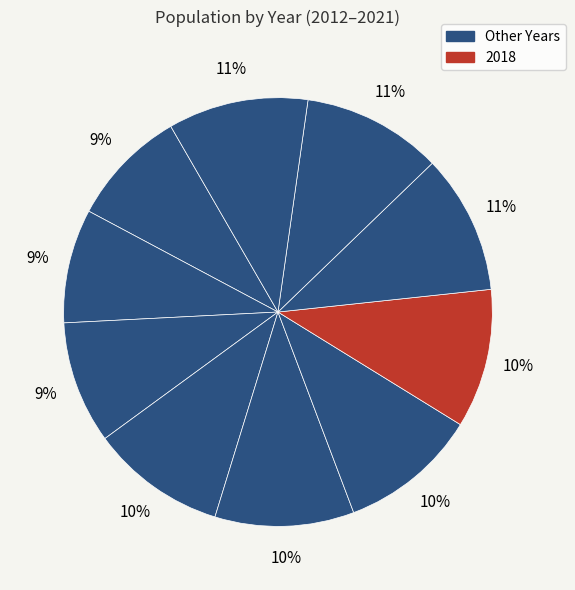

Count the number of slices in the pie.

10